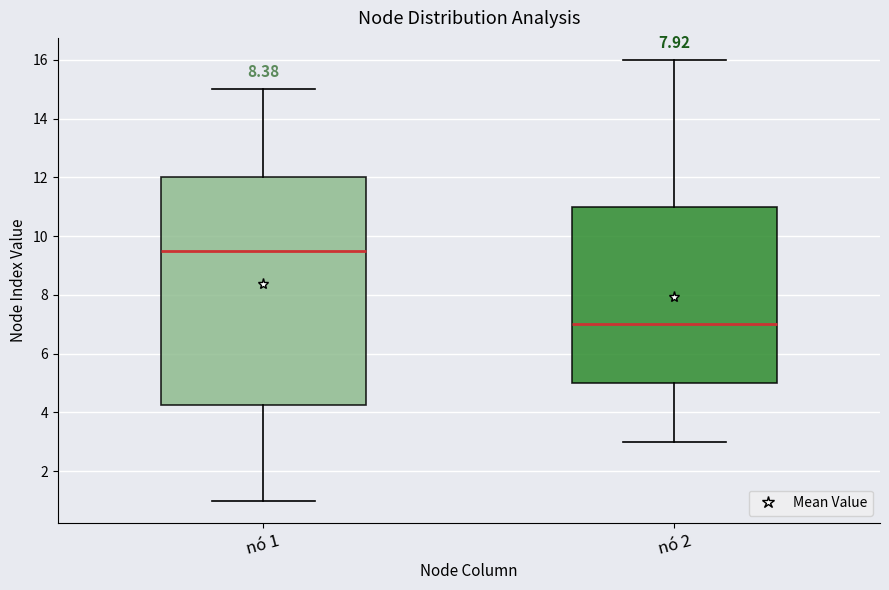

Reading left to right, read every box against the y-axis: the position of its median line, the range the box covers, and the ends of its whiskers. The values are not printed on the chart, so give them approximately, as read against the axis.

nó 1: median 9.6, box 4.2 to 12.0, whiskers 1.0 to 15.0
nó 2: median 7.0, box 5.0 to 11.0, whiskers 3.0 to 16.0